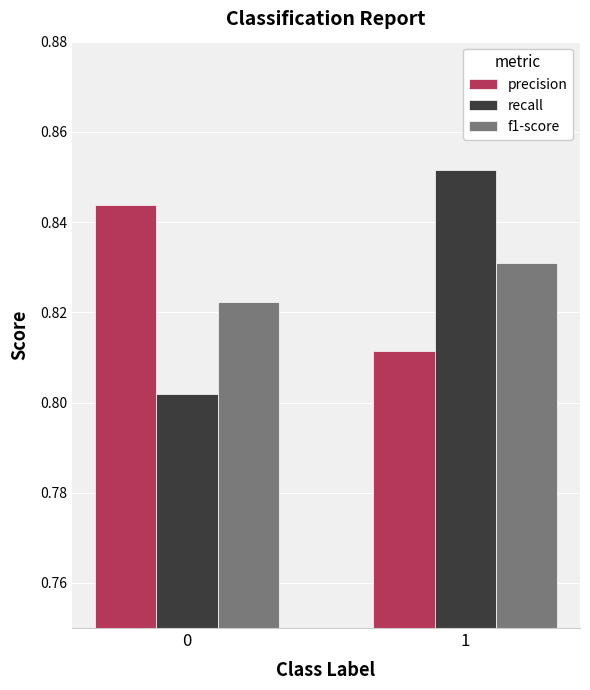

The f1-score series shows 0.5 at 0. True or false?

False